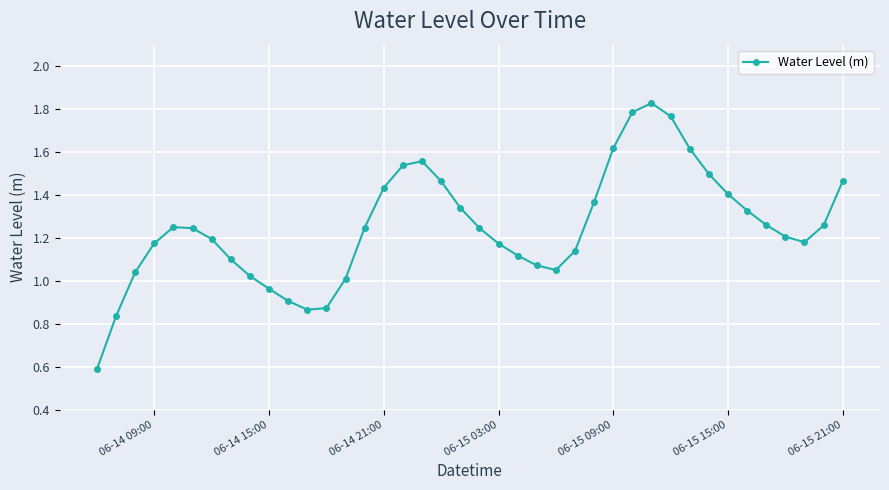

True or false: there are more than 2 points higher than both neighbors.

True